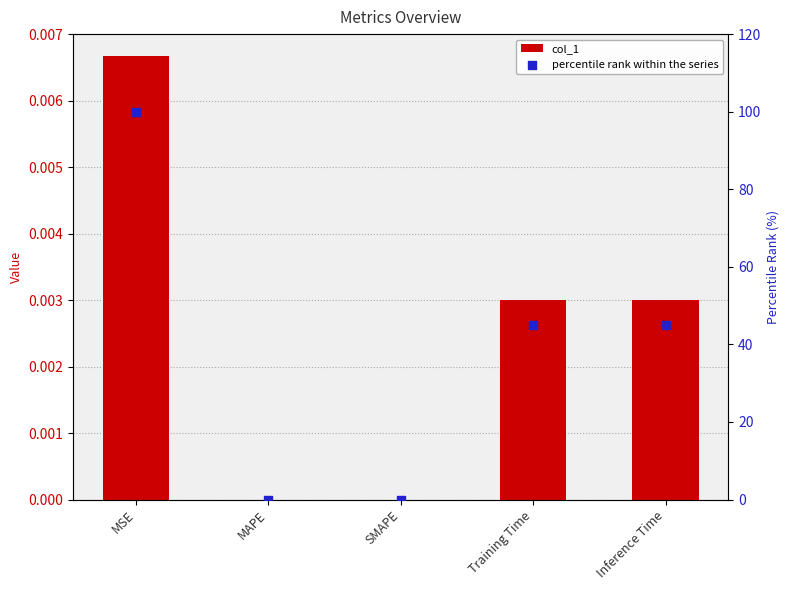

Is the value of percentile rank within the series at Inference Time greater than the value of col_1 at MSE?

Yes